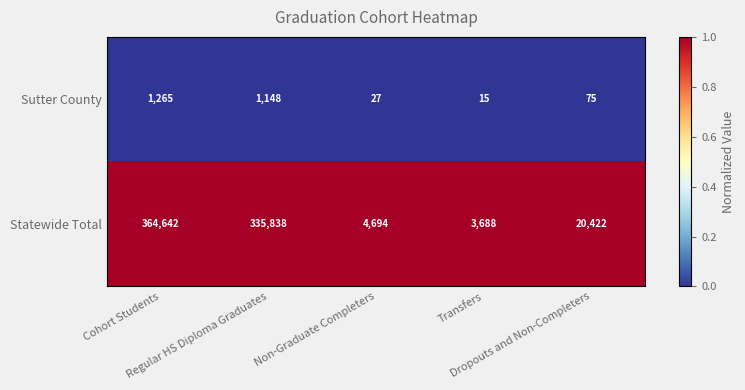

Which series has the largest total across all categories?

Statewide Total